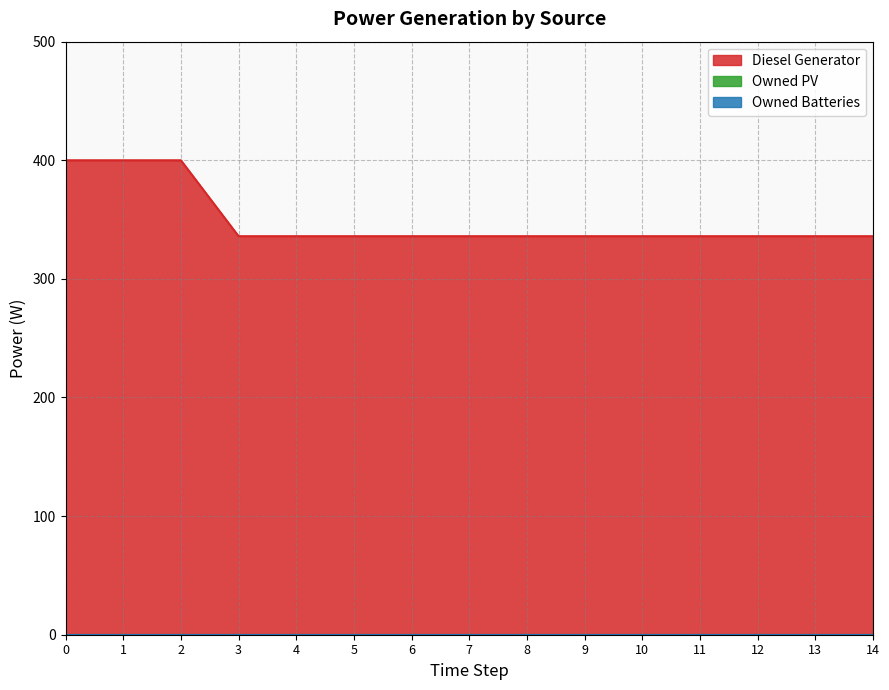

How many lines are shown in the chart?

3